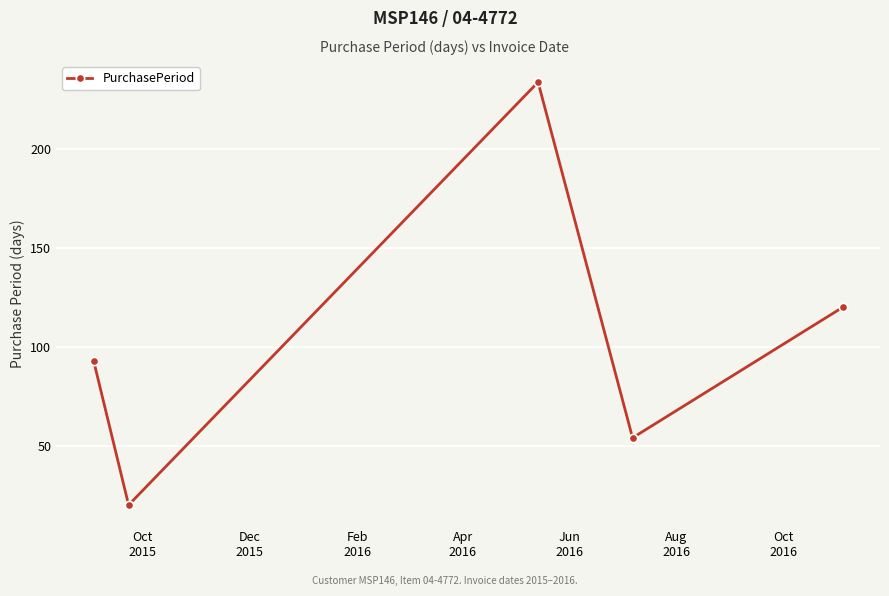

Reading right to left, extract all data points from this chart.

120	54	234	20	93